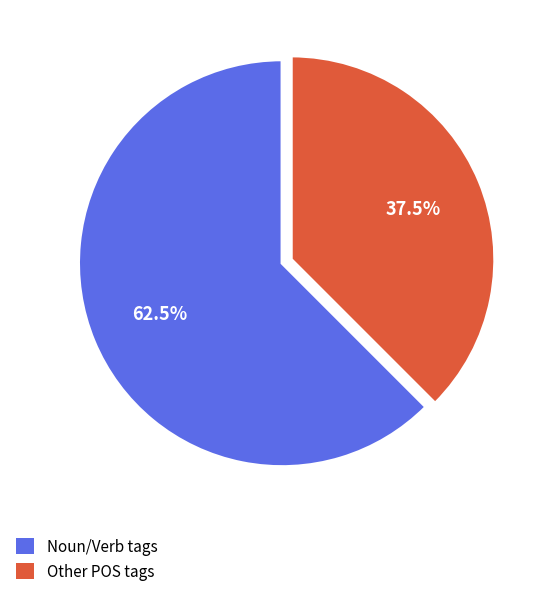

What is the largest slice in the pie chart?

Noun/Verb tags